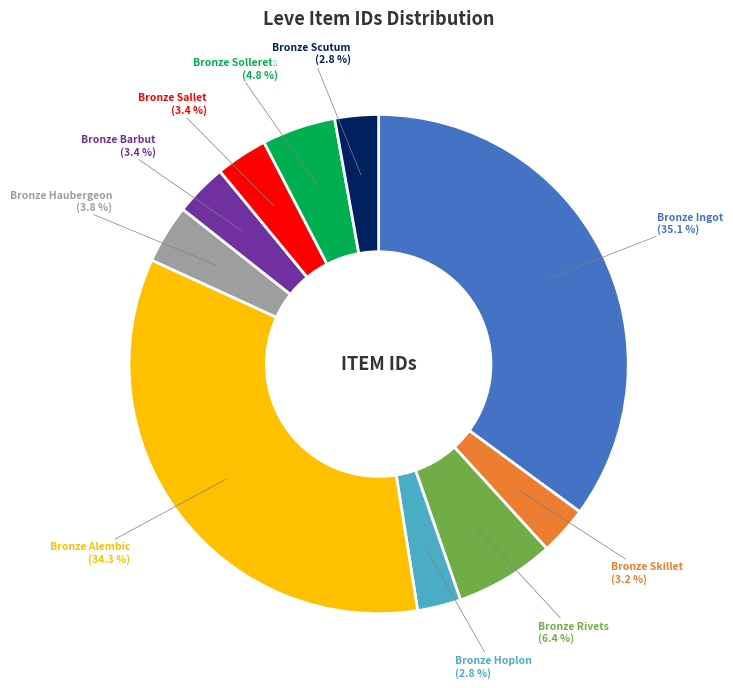

To the nearest percent, what portion does Bronze Ingot represent?

35%